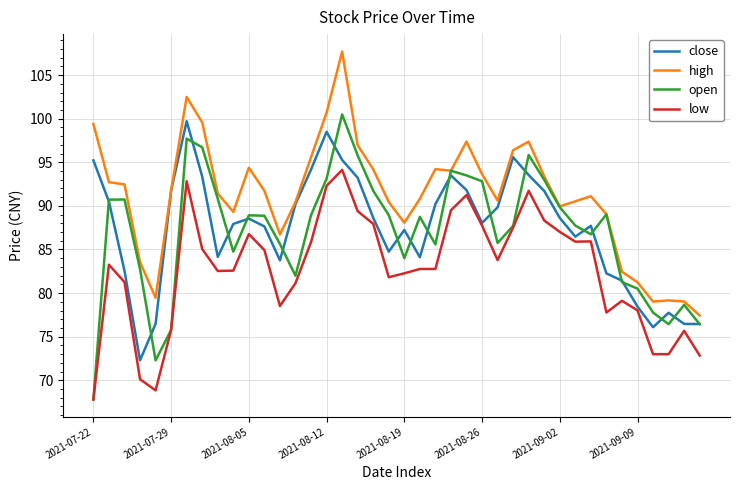

Which series has the largest total across all categories?

high